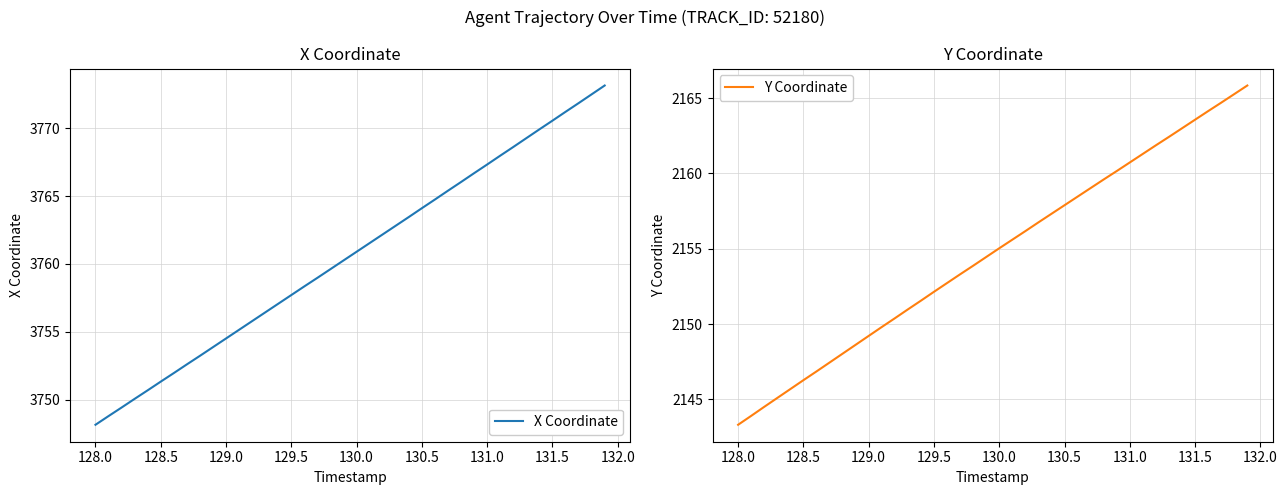

Is it true that X Coordinate equals 3764.1 at 130.5?

True